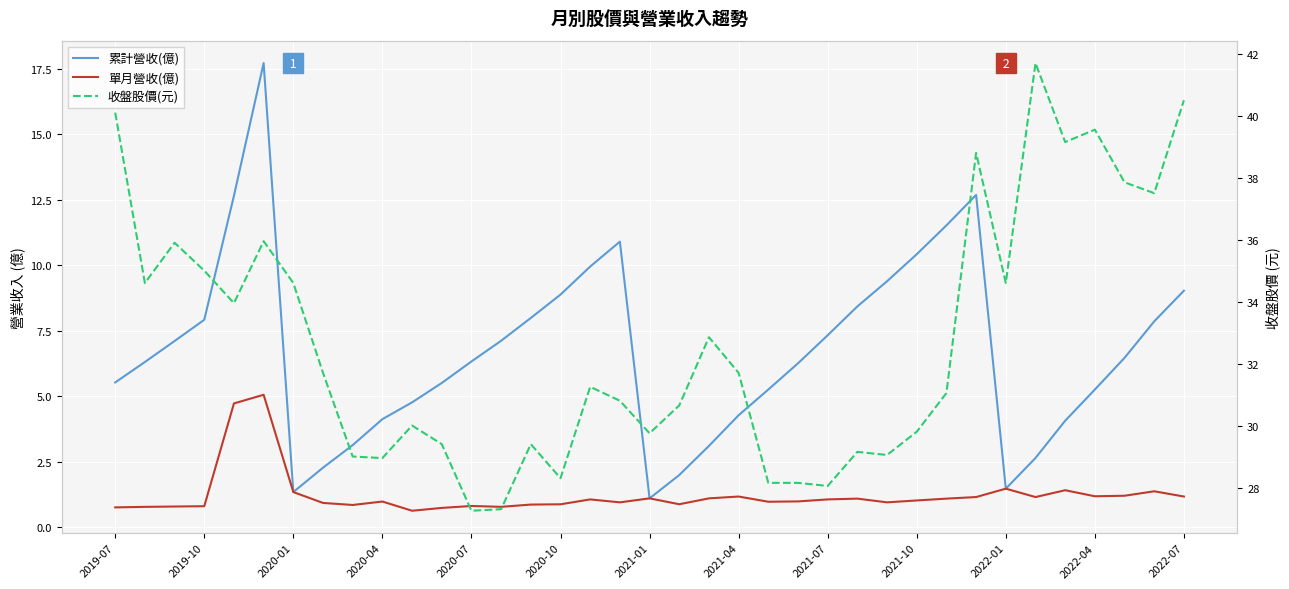

What are all the series names shown in the legend?

累計營收(億), 單月營收(億), 收盤股價(元)